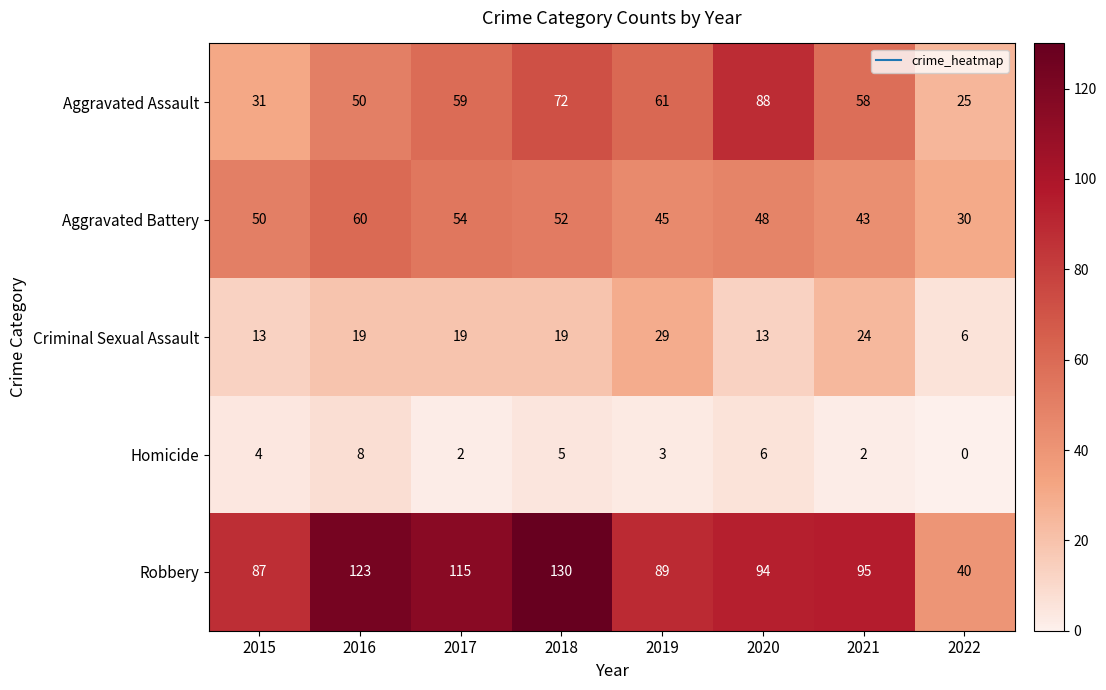

What is the highest value of the Criminal Sexual Assault series?

29